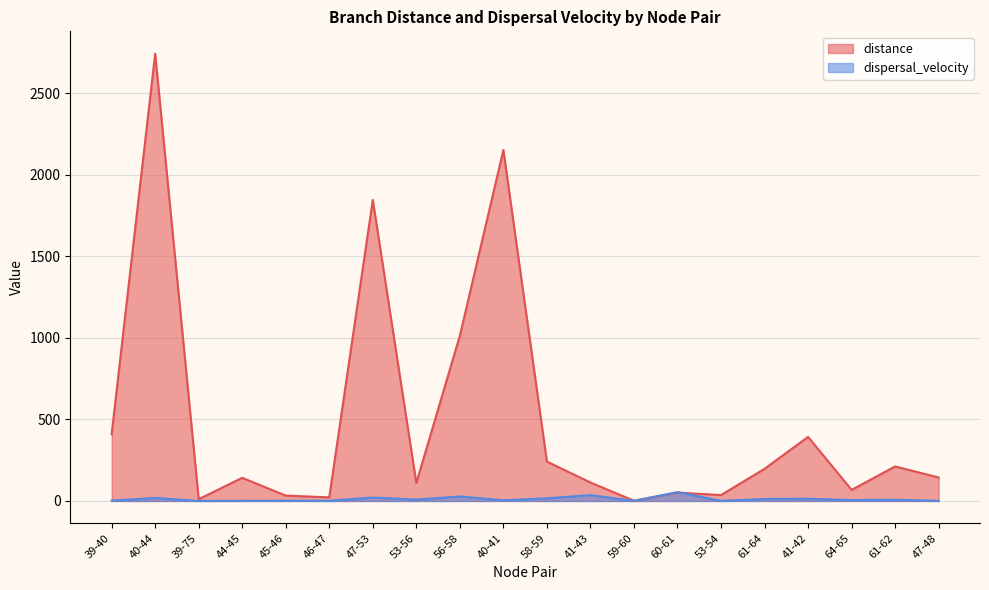

At which category does the chart reach its peak across all series?

40-44